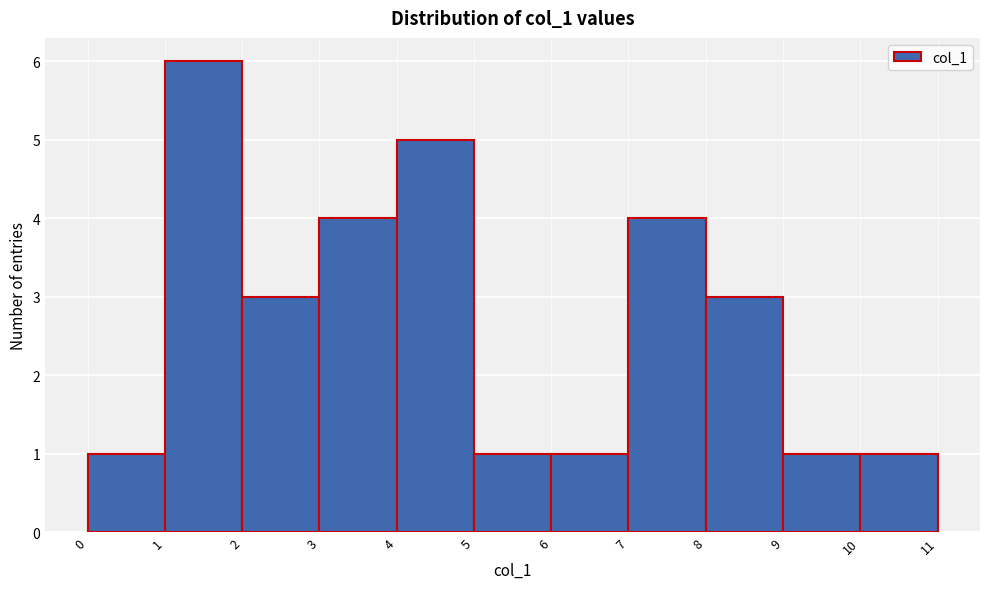

How tall is the bar that spans 10 to 11 on the x-axis? The values are not printed on the chart, so give them approximately, as read against the axis.

1